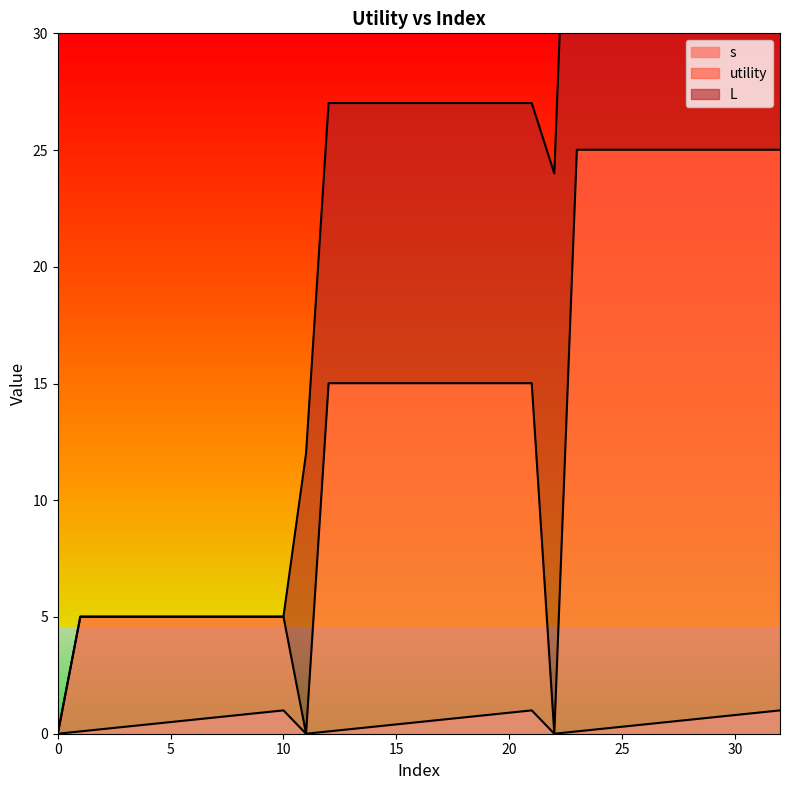

What is the average value of the utility series?

13.6